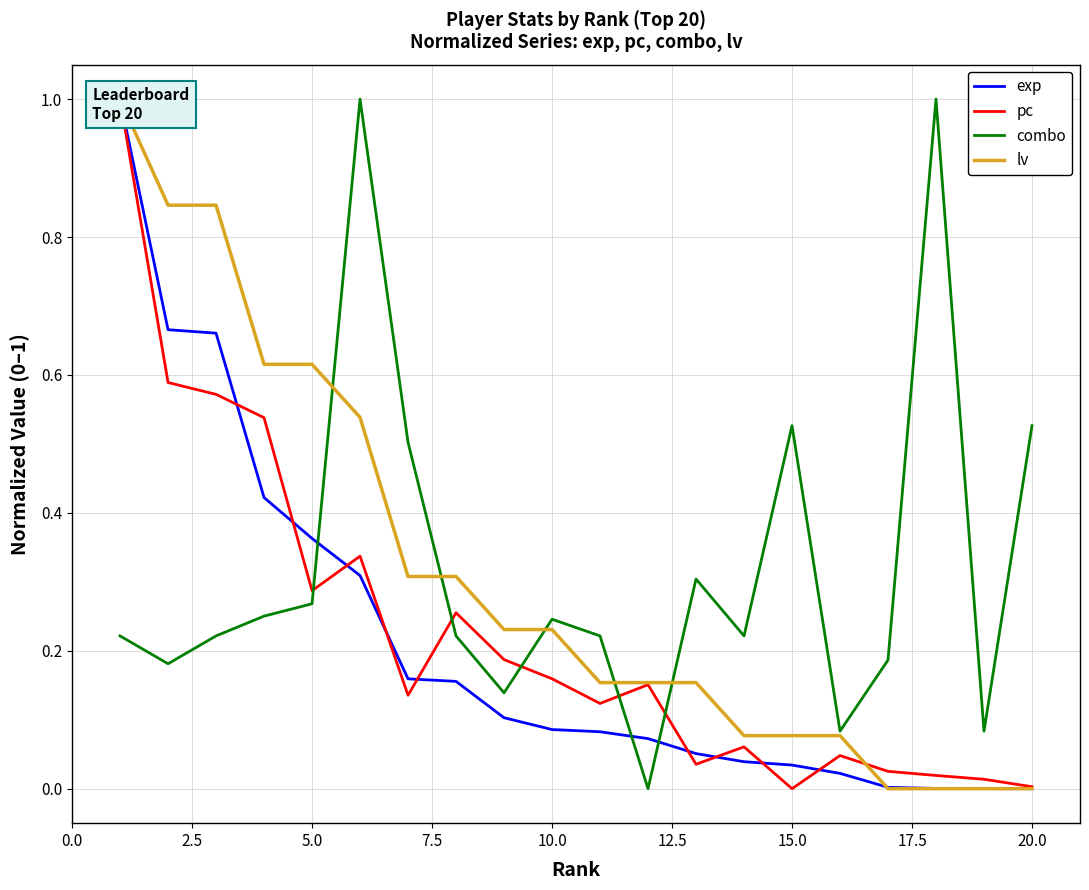

After their last crossing, which series has the higher values: lv or pc?

pc